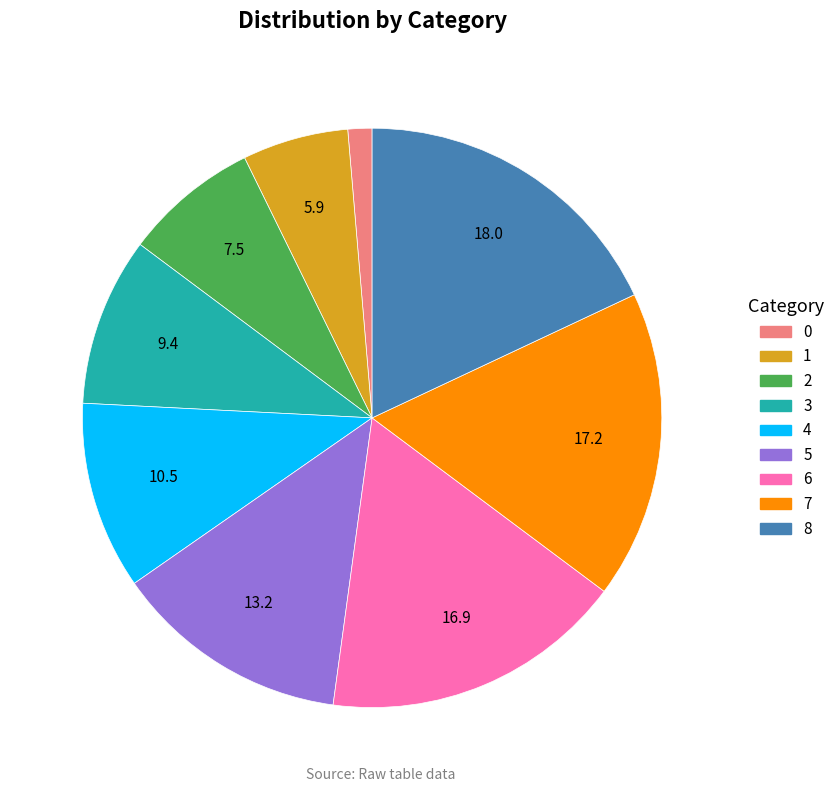

What is the largest slice in the pie chart?

8